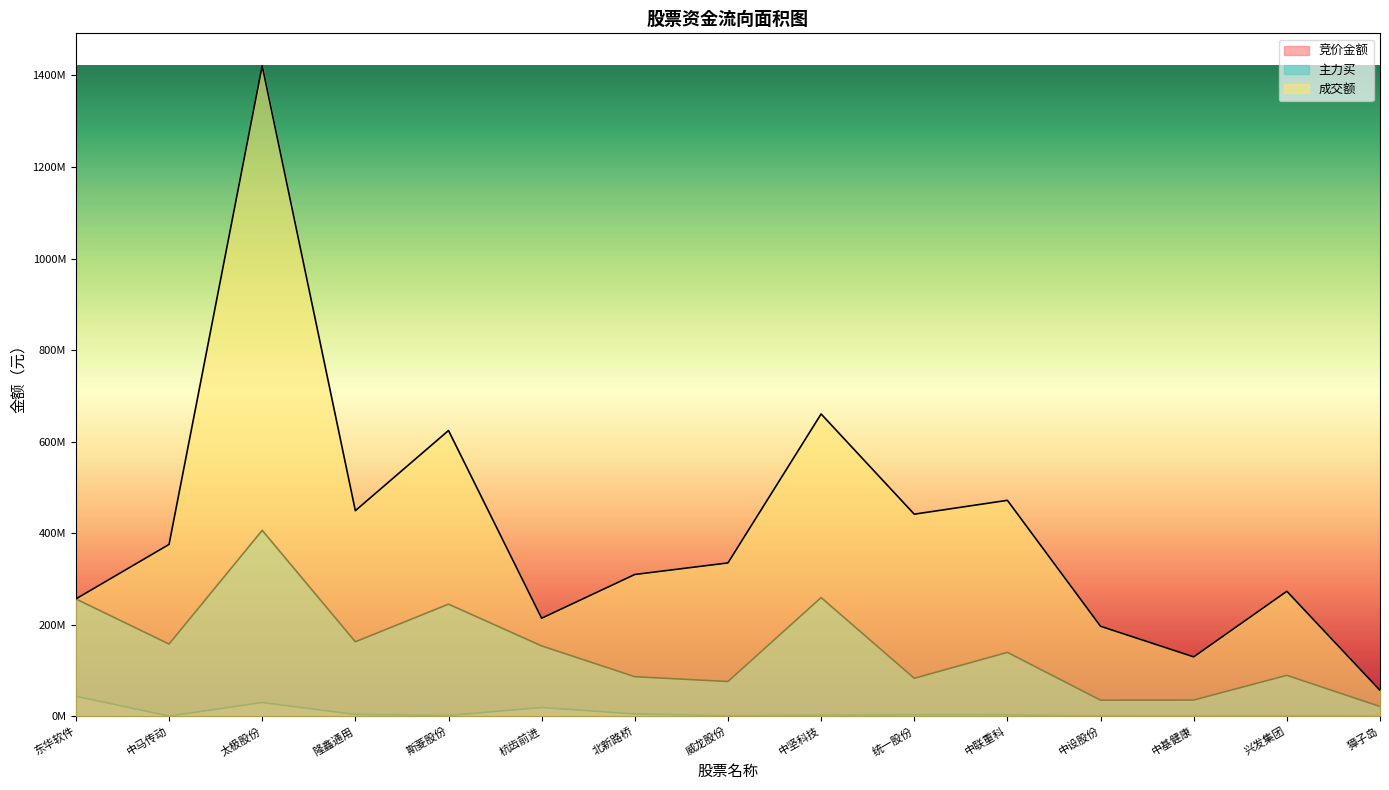

Which label corresponds to the smallest value in the chart?

獐子岛